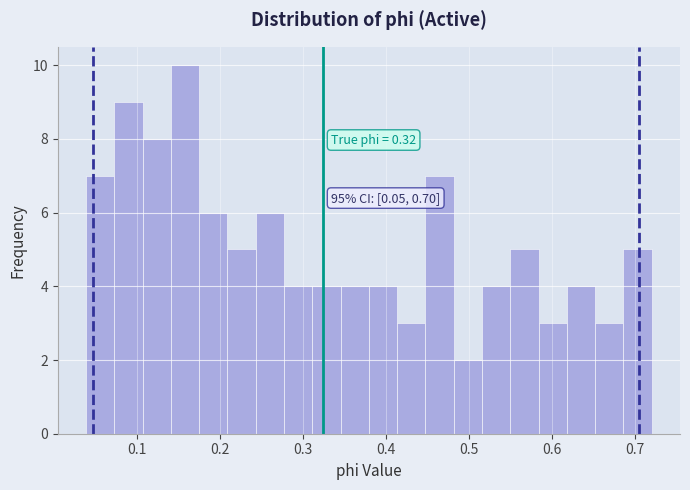

Around what value on the x-axis is the tallest bar? Give the approximate position of its centre, as read against the axis.

0.16